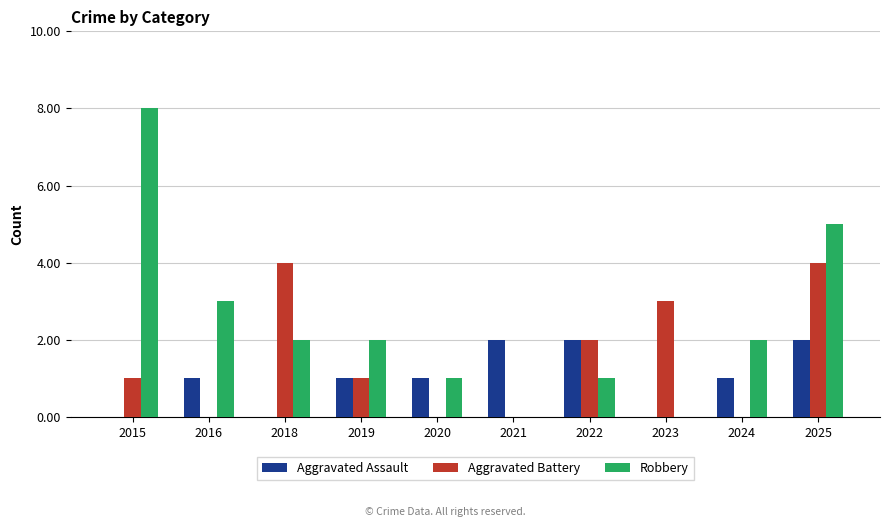

Is it true that Aggravated Battery equals 1 at 2023?

False